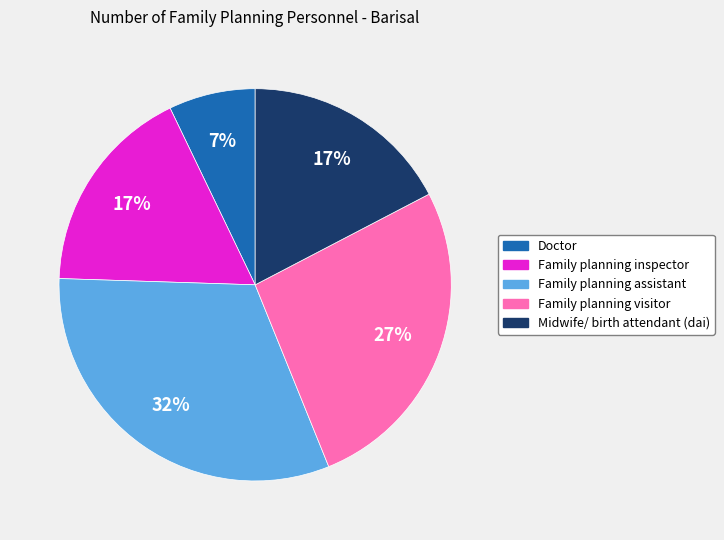

Do Midwife/ birth attendant (dai) and Doctor together represent more than half of the pie?

No